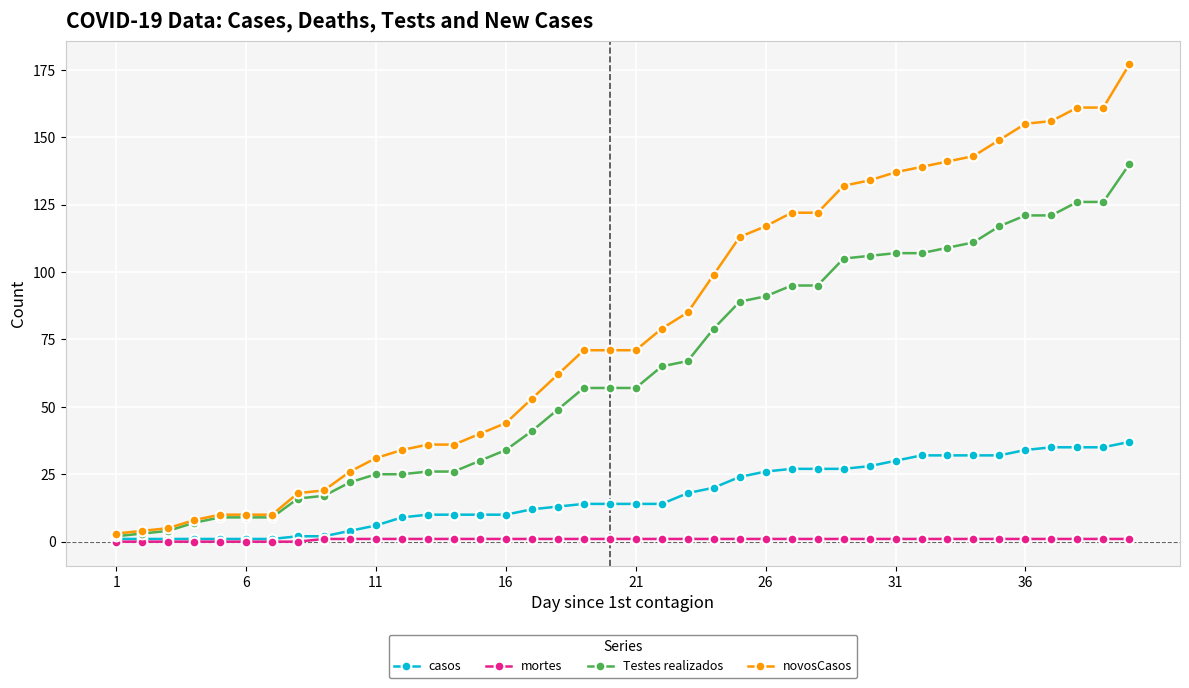

Which series has the widest spread of values?

novosCasos